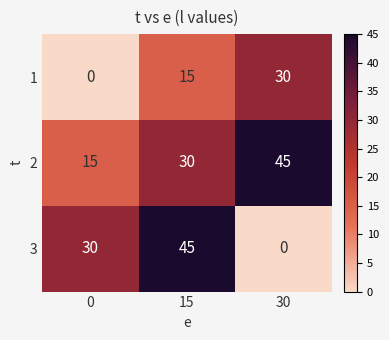

List the labels in order of 1 value, largest first.

30, 15, 0